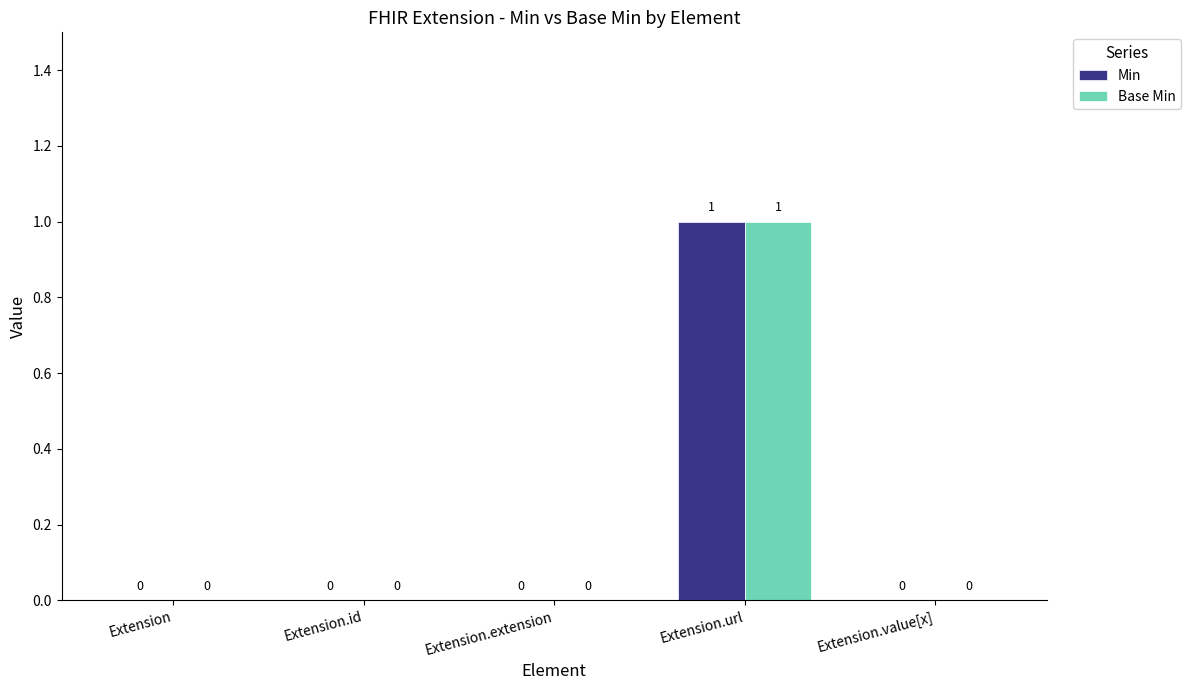

Is it true that Base Min equals 0 at Extension?

True